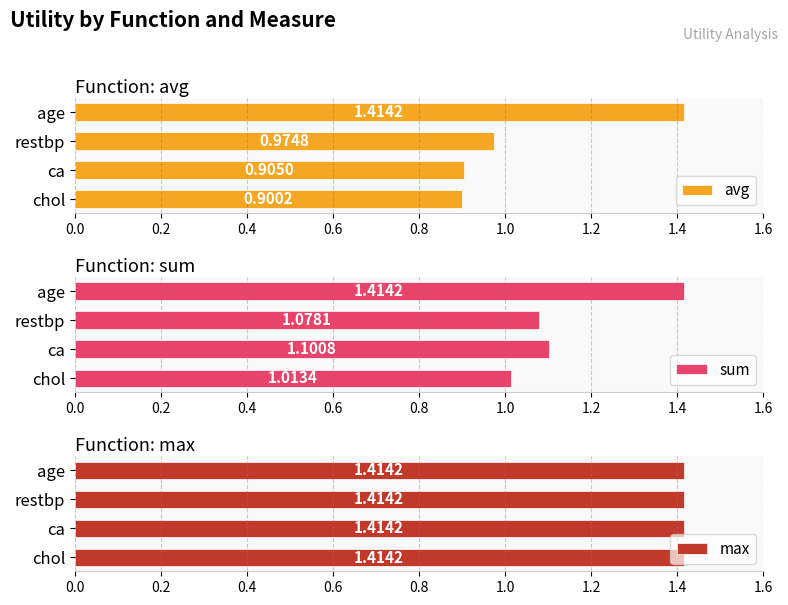

Which series has the widest spread of values?

avg